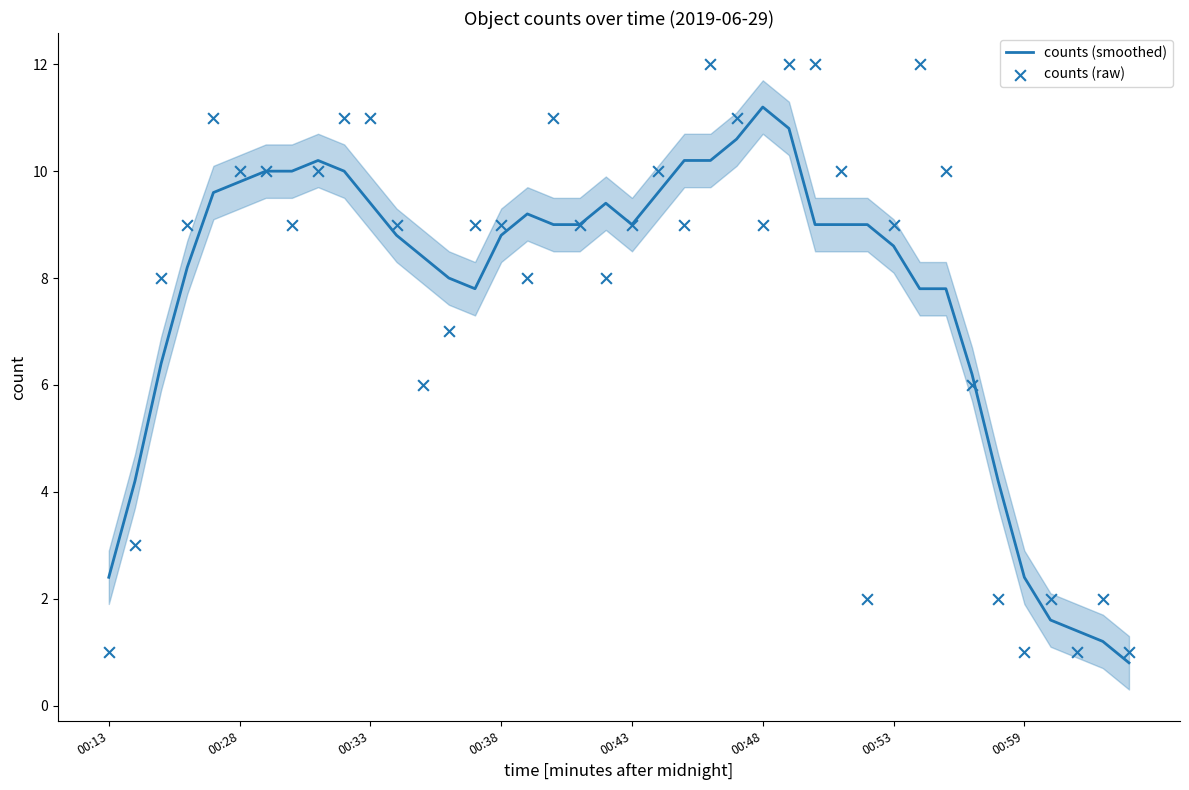

Which series has the largest Y range (max minus min)?

counts (raw)